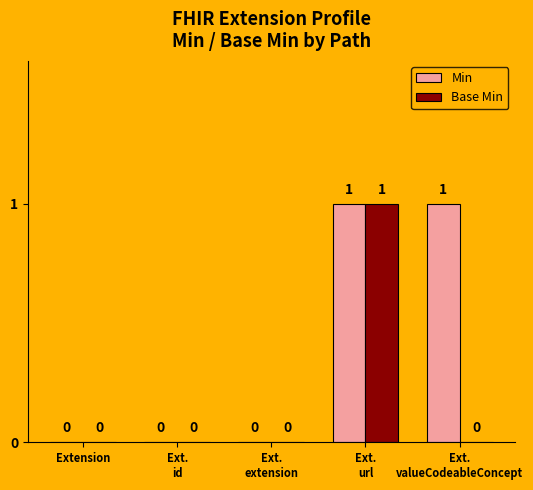

True or false: Min has a value of 1 at Extension.

False